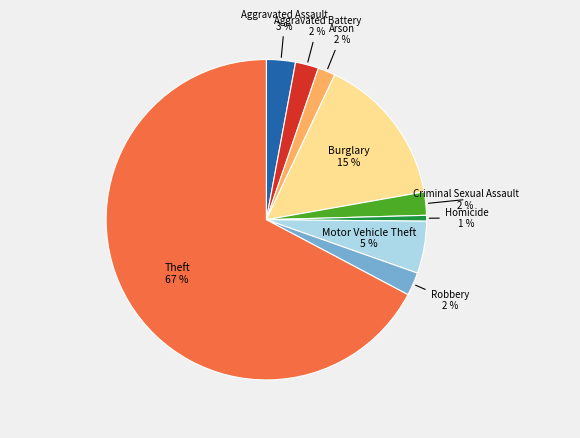

What percentage is the Aggravated Assault slice, to the nearest percent?

3%